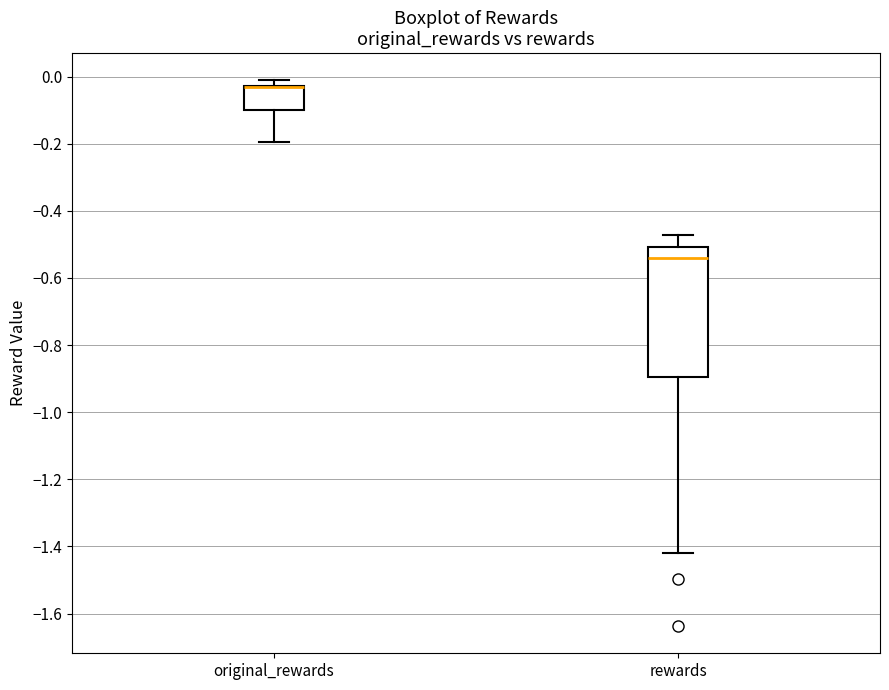

Reading left to right, read every box against the y-axis: the position of its median line, the range the box covers, and the ends of its whiskers. The values are not printed on the chart, so give them approximately, as read against the axis.

original_rewards: median -0.04 (drawn on the box's upper edge), box -0.10 to -0.02, whiskers -0.20 to -0.02 (just above the box's upper edge)
rewards: median -0.54, box -0.90 to -0.50, whiskers -1.42 to -0.48